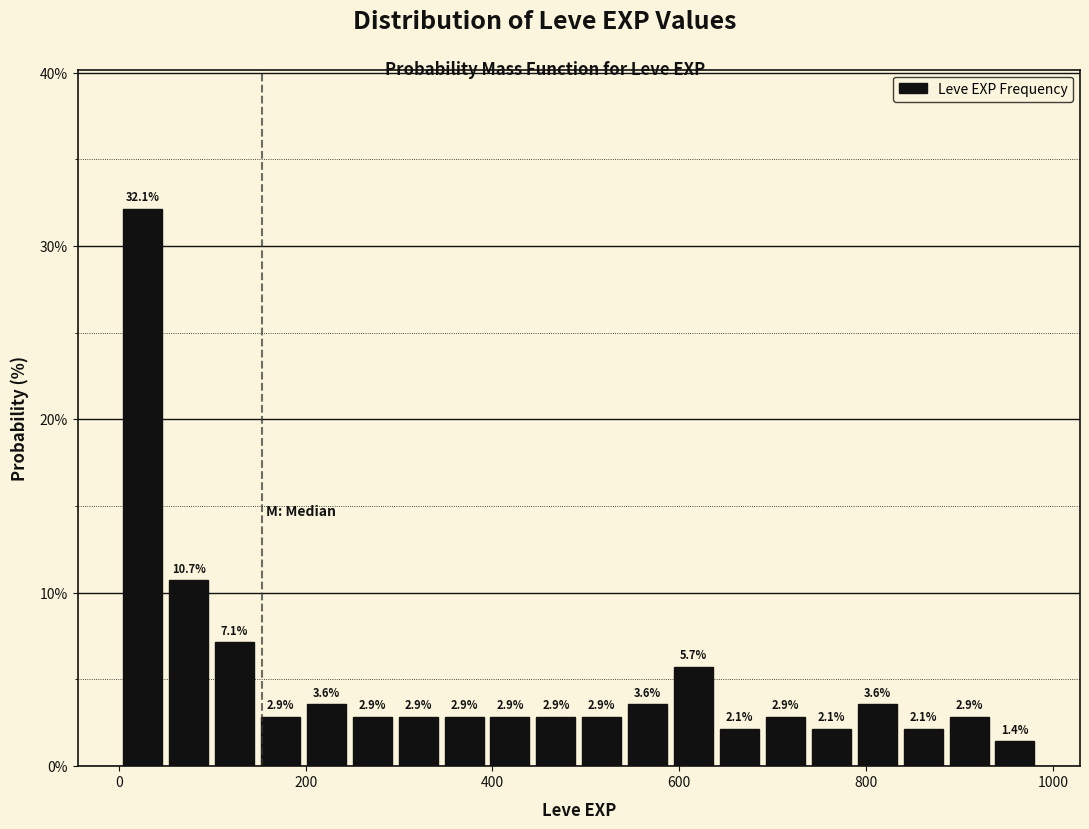

Around what value on the x-axis is the tallest bar? Give the approximate position of its centre, as read against the axis.

20